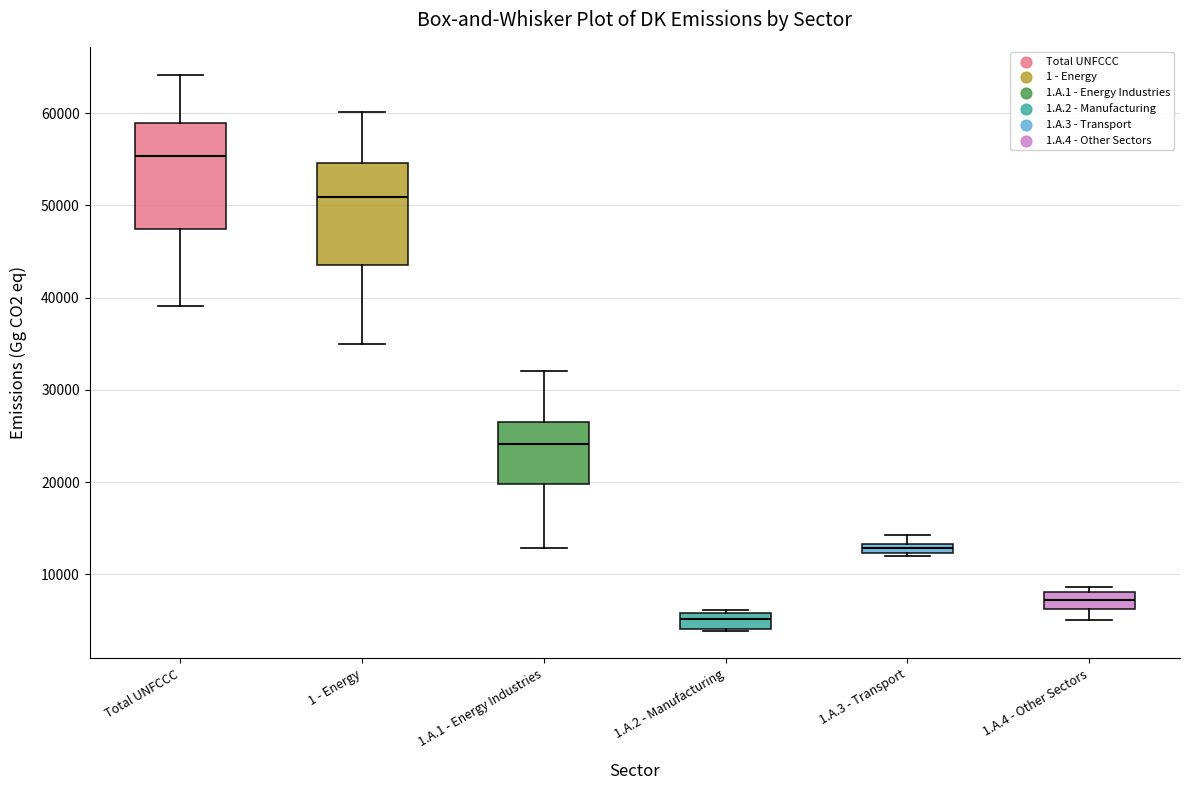

Which box has the highest median line?

Total UNFCCC